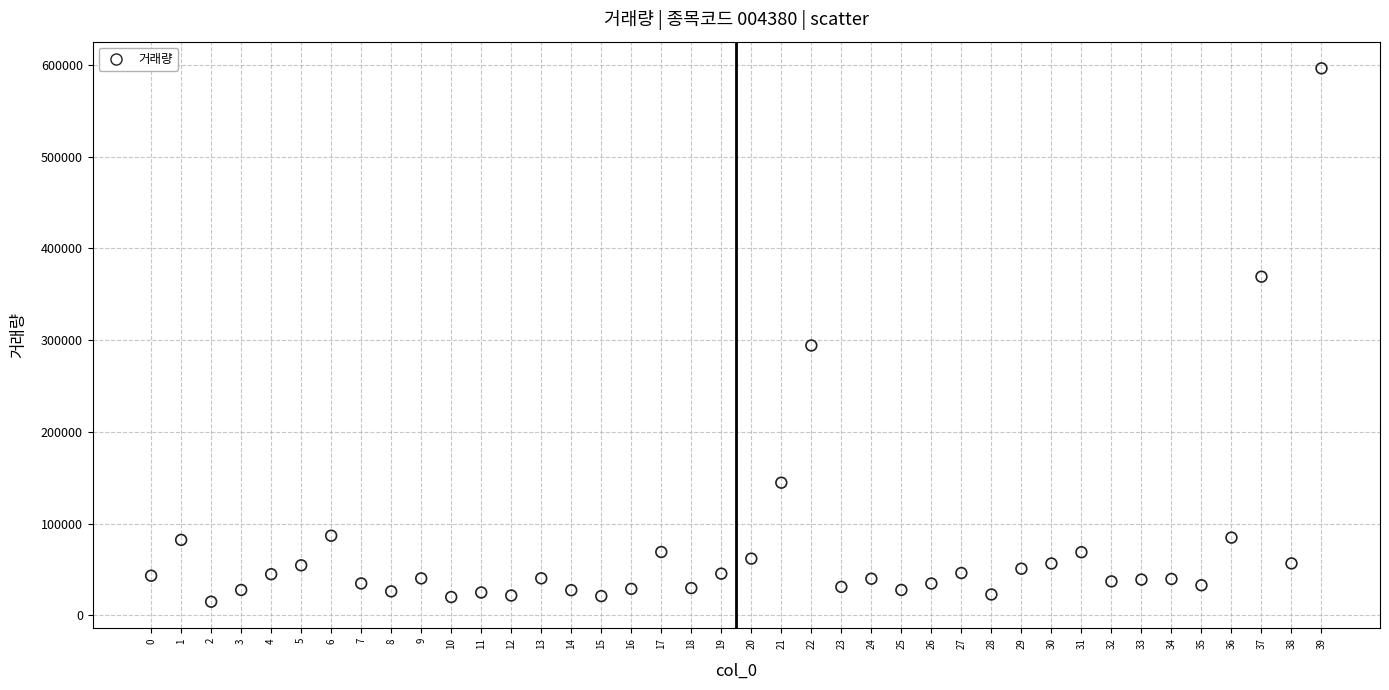

What Y value in the scatter plot is closest to 305480?

294108